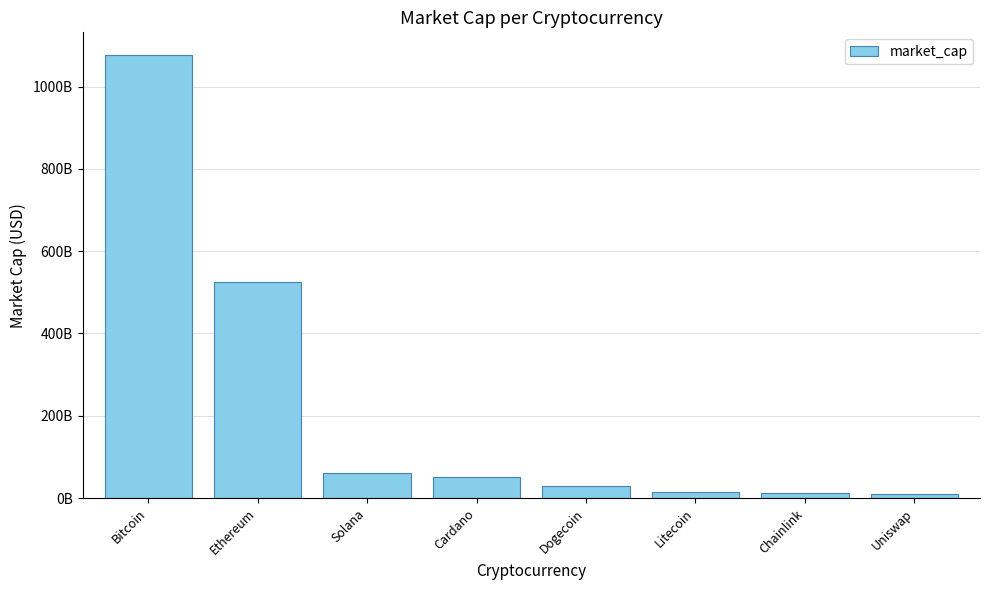

What is the change in value from Ethereum to Dogecoin?

-496447490469